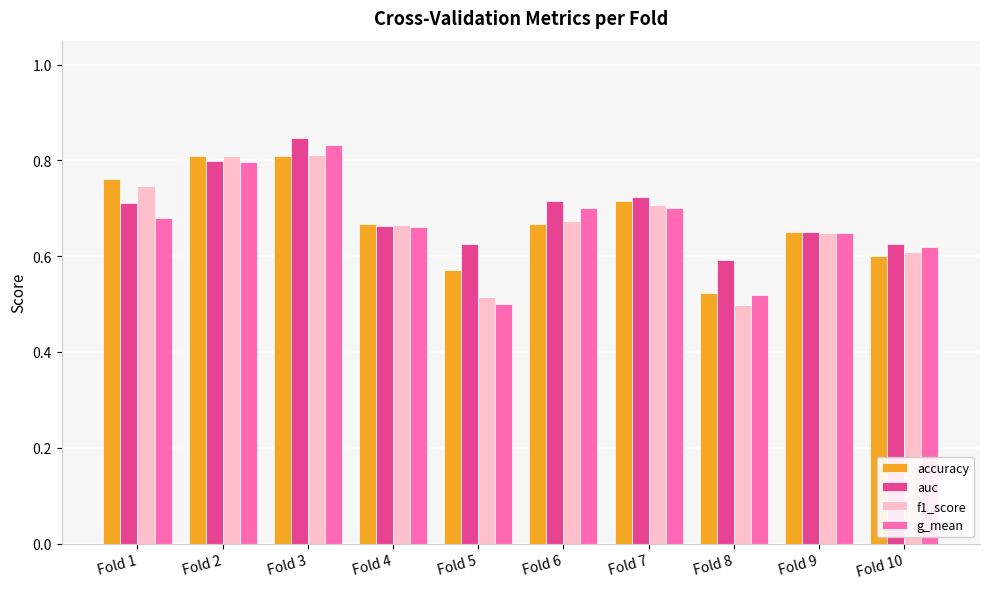

At which label does auc reach its minimum?

Fold 8